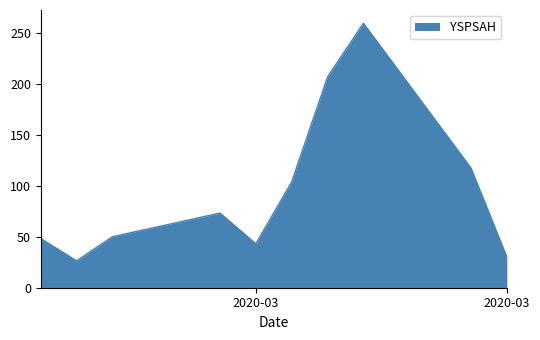

What is the maximum value shown in the chart?

259.4